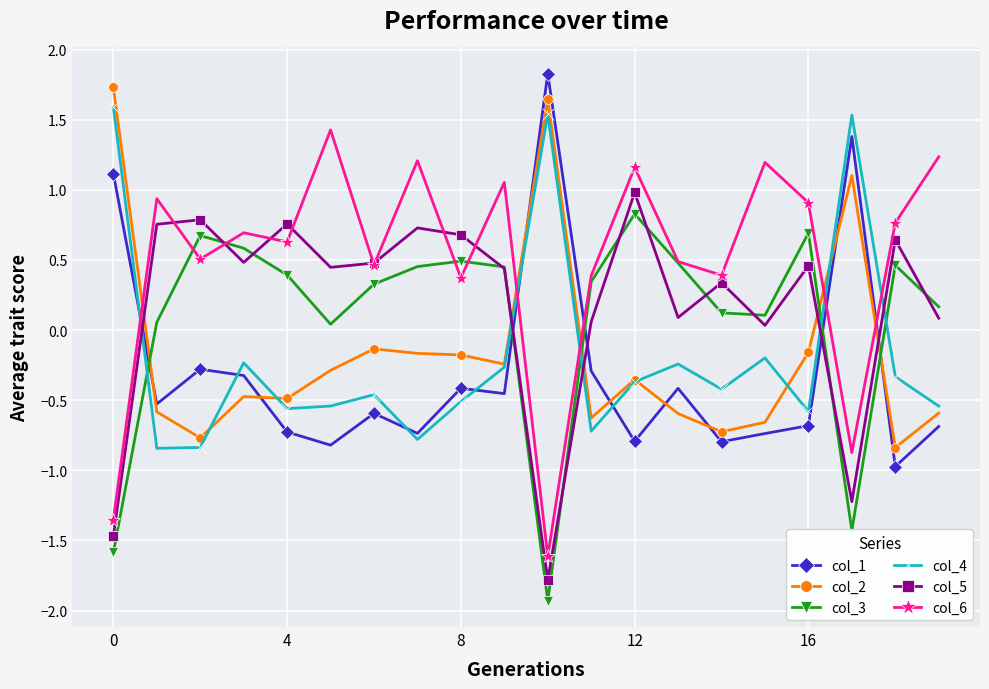

What are all the series names shown in the legend?

col_1, col_2, col_3, col_4, col_5, col_6